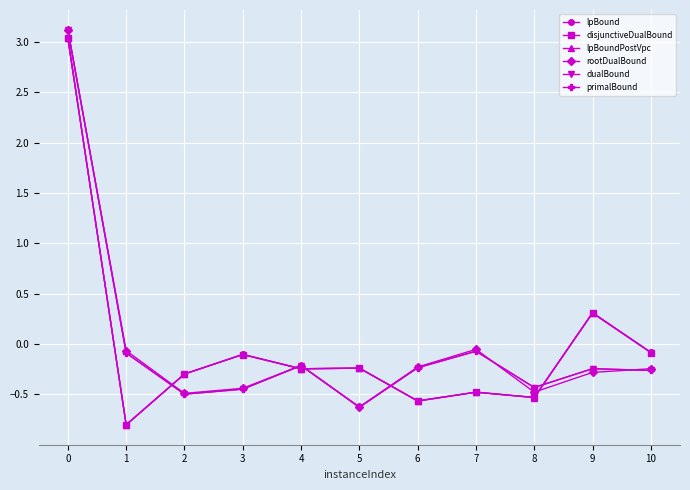

Is this an area chart (filled region under the line)?

No